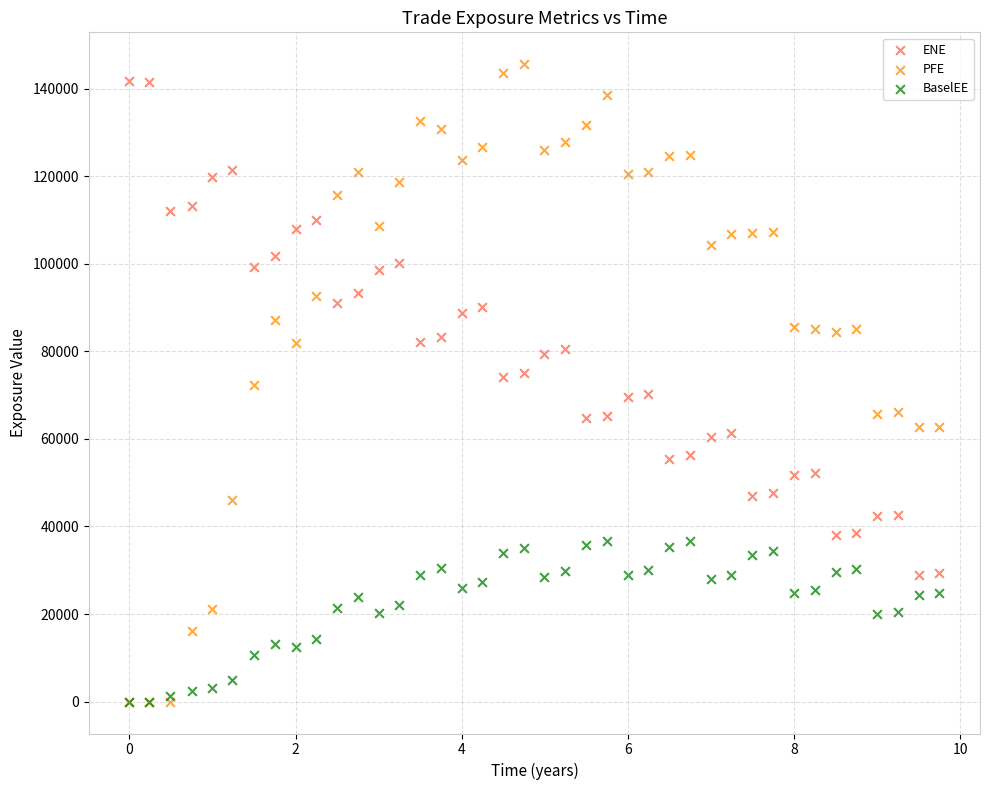

Which series reaches the maximum Y coordinate?

PFE